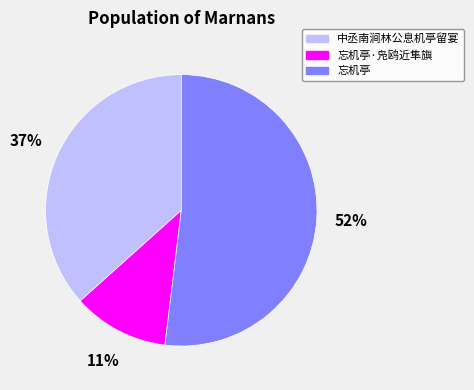

What percentage is the 忘机亭 slice, to the nearest percent?

52%